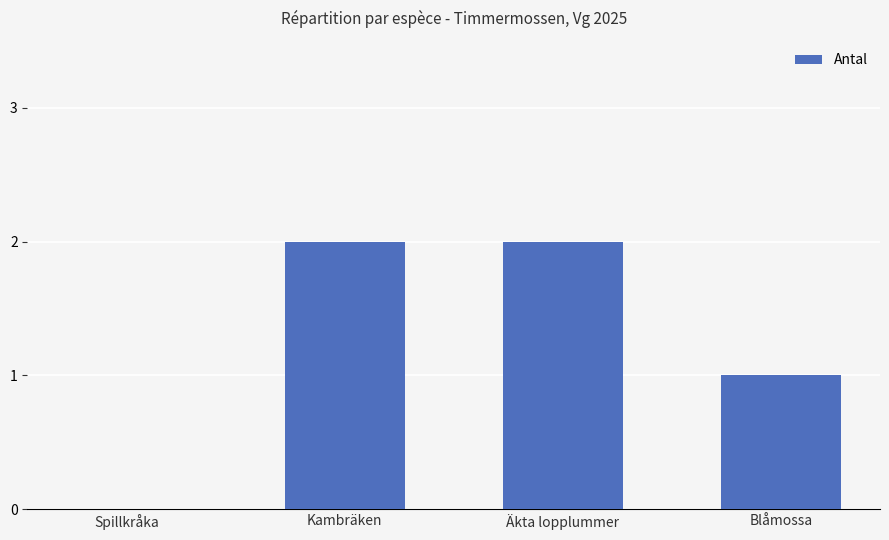

How many positive values are there?

3